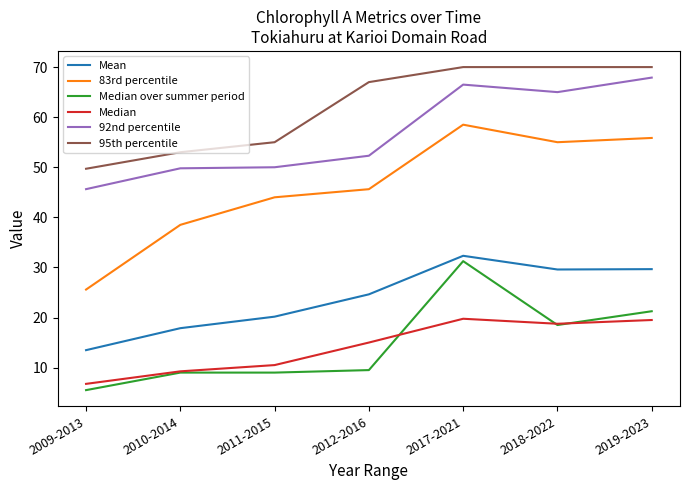

What is the difference between the highest and lowest values at 2019-2023?

50.5